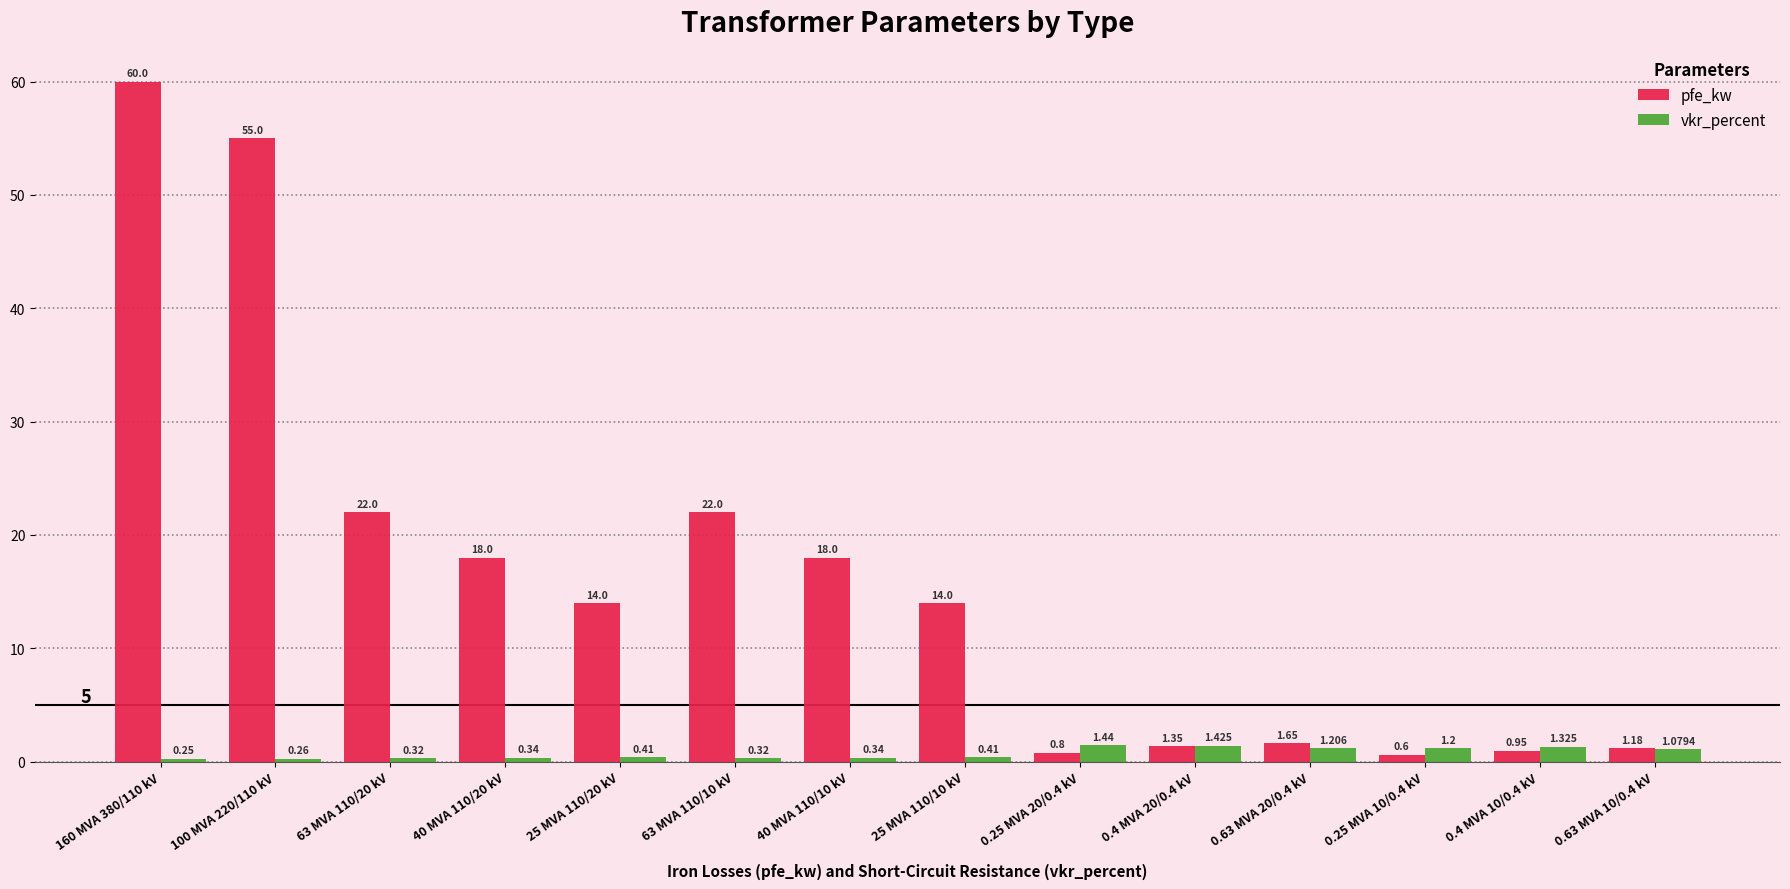

Which series has the largest range (max minus min)?

pfe_kw